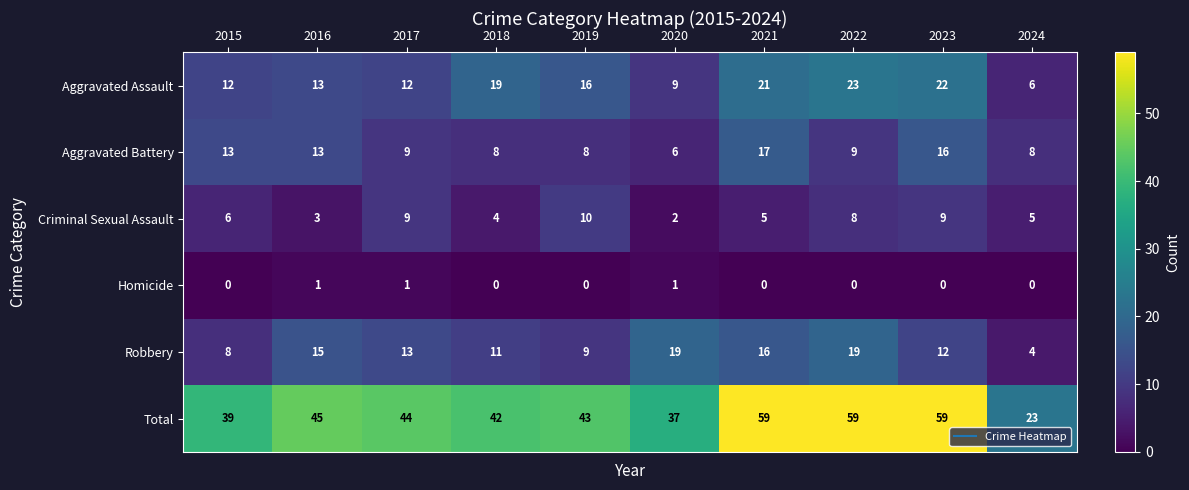

What is the sum of the Aggravated Assault values at 2016 and 2022?

36